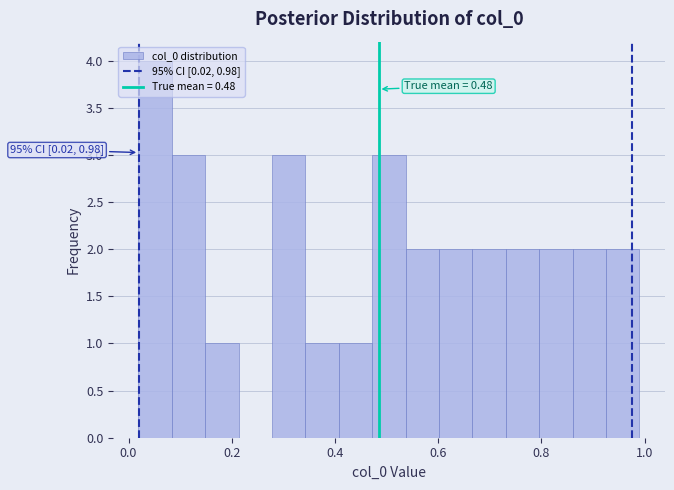

Read against the x-axis, roughly where is the centre of the tallest bar?

0.06